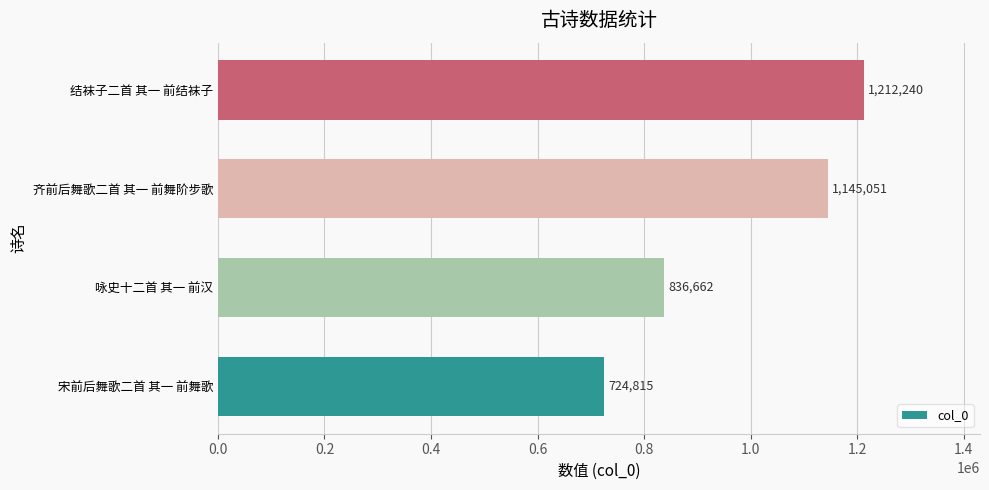

Count the number of data series in this chart.

1